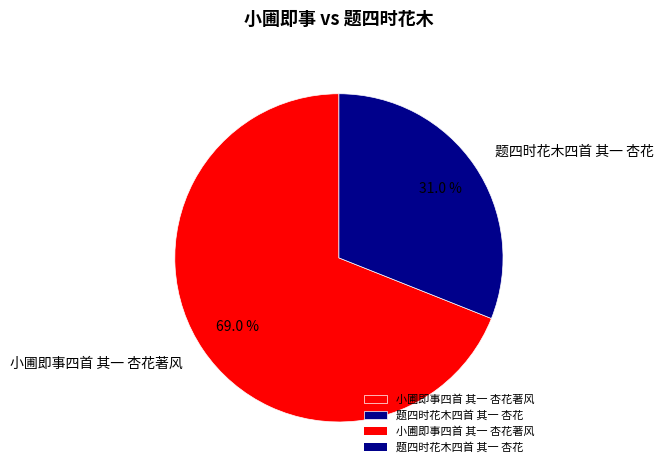

What is the smallest slice in the pie chart?

题四时花木四首 其一 杏花